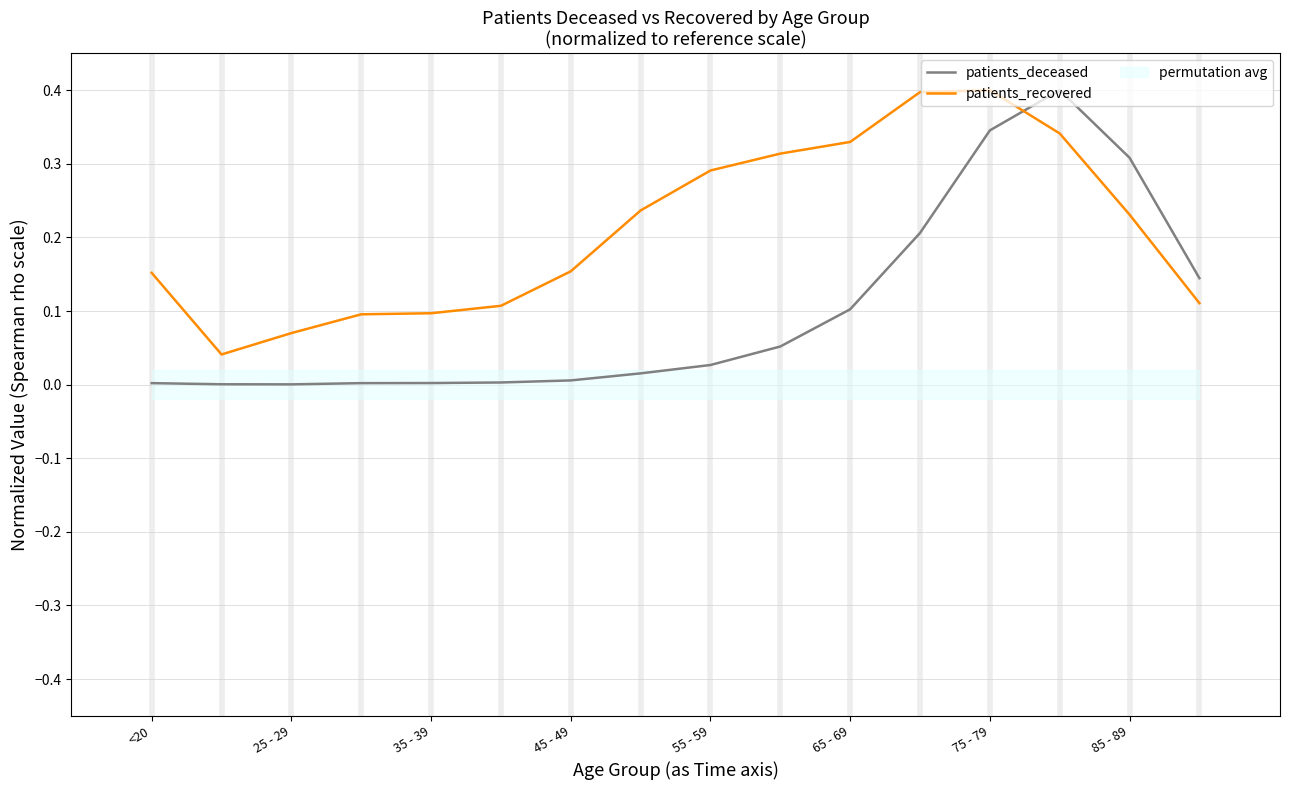

How many intersections are there between patients_recovered and patients_deceased?

1